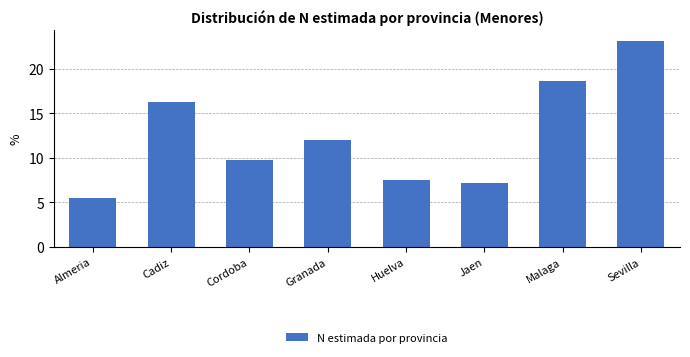

Reading left to right, extract all data points from this chart.

5.5	16.3	9.8	12.0	7.5	7.2	18.6	23.2